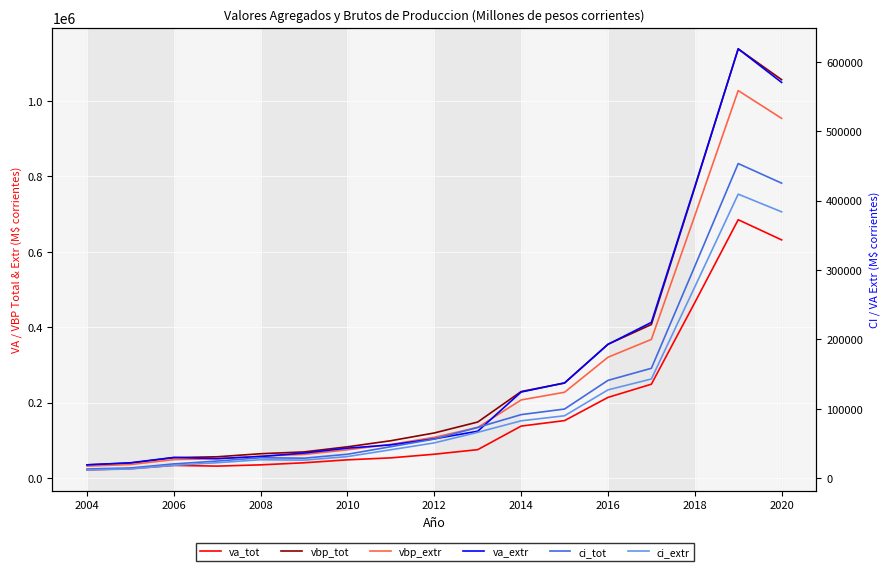

At how many categories does at least one series exceed 659890?

3